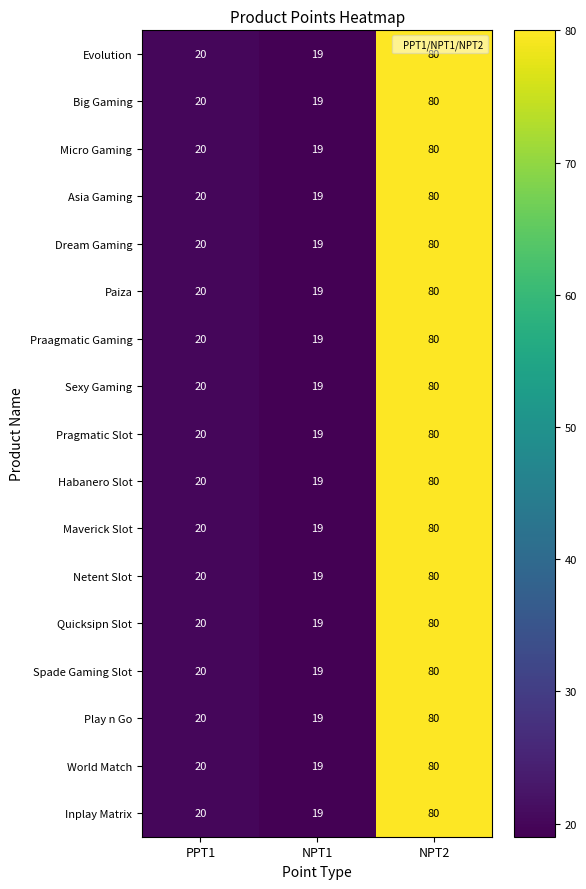

At which category is the sum across all series the highest?

NPT2